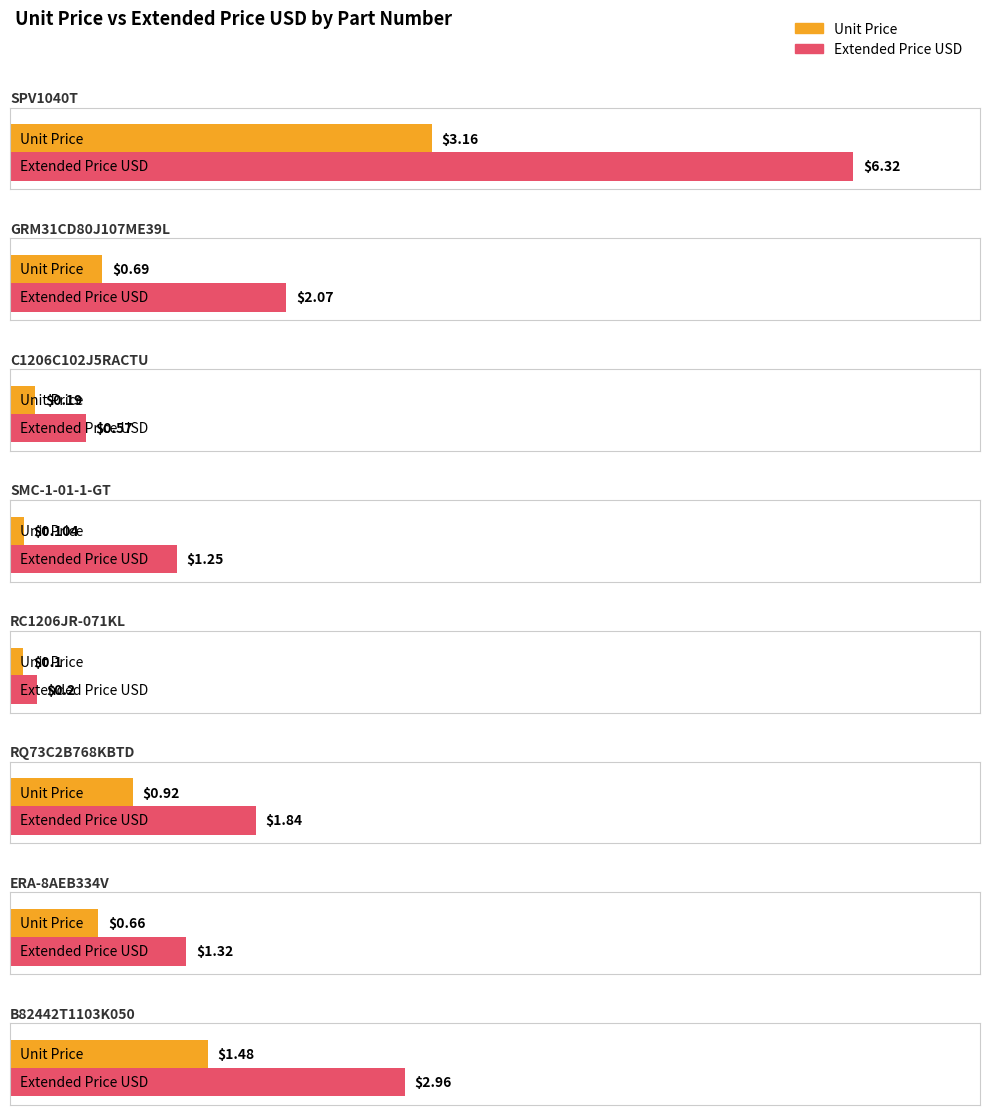

What is the highest value of the Unit Price series?

3.2